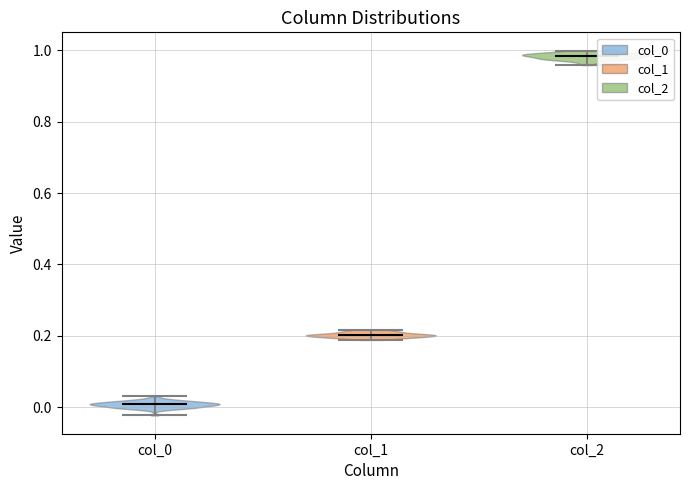

Which violin has the highest median line?

col_2